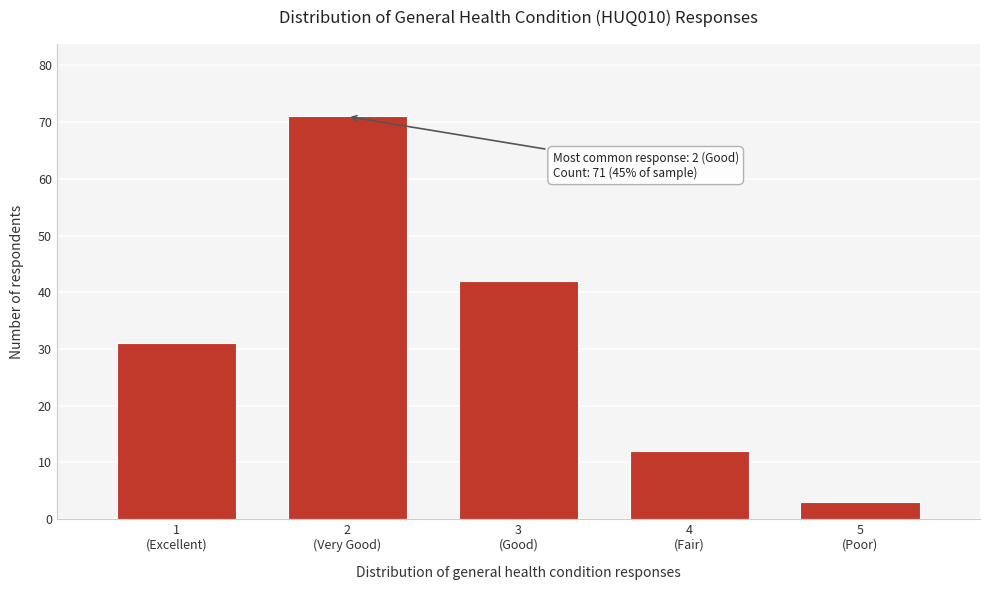

Reading left to right, list all the values displayed in this chart.

31	71	42	12	3